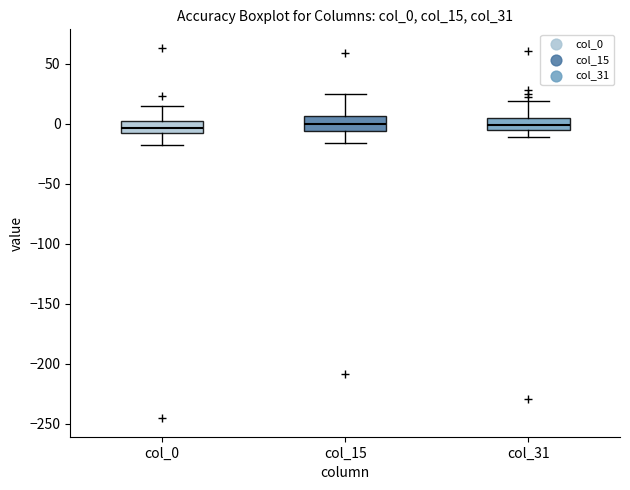

Reading left to right, read every box against the y-axis: the position of its median line, the range the box covers, and the ends of its whiskers. The values are not printed on the chart, so give them approximately, as read against the axis.

col_0: median -5, box -10 to 0, whiskers -15 to 15
col_15: median 0, box -5 to 5, whiskers -15 to 25
col_31: median 0, box -5 to 5, whiskers -10 to 20